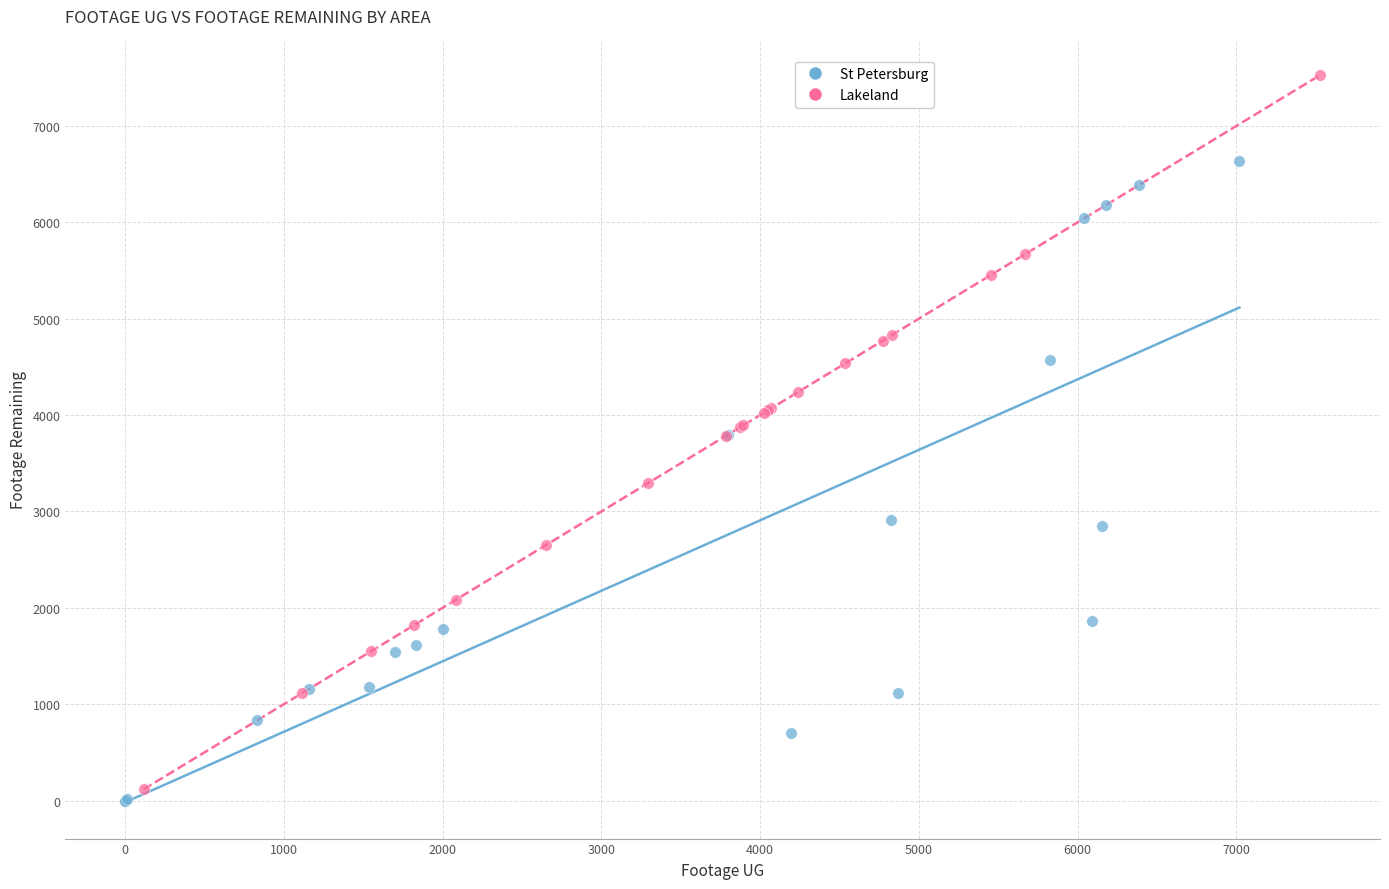

Which series contains the highest Y value?

Lakeland